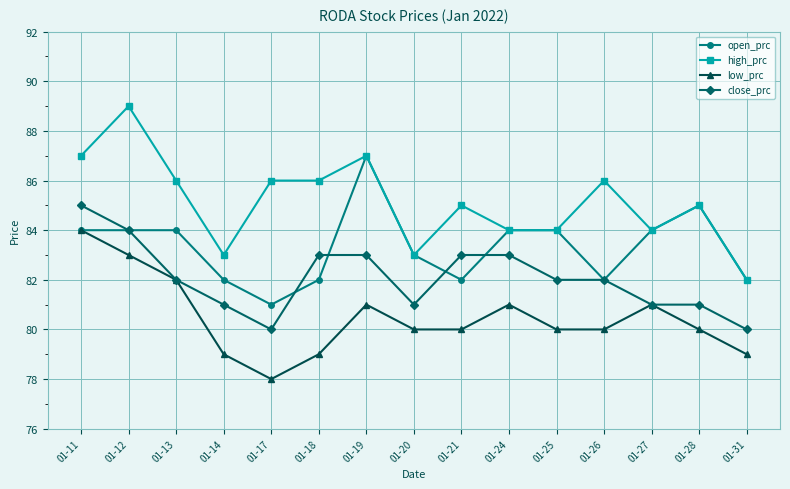

How many lines are shown in the chart?

4